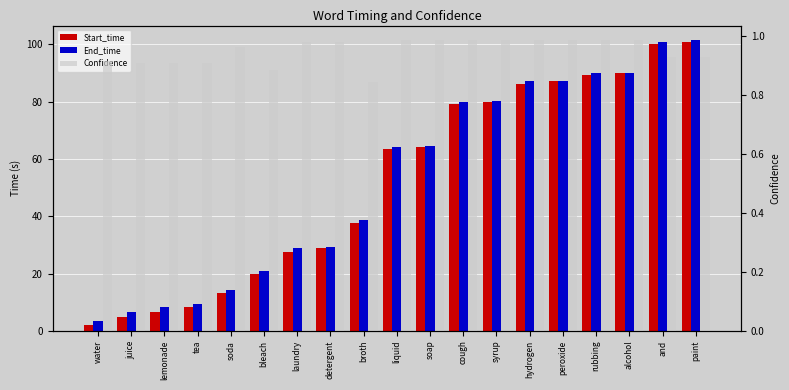

What is the spread (max minus min) of values at cough?

78.8